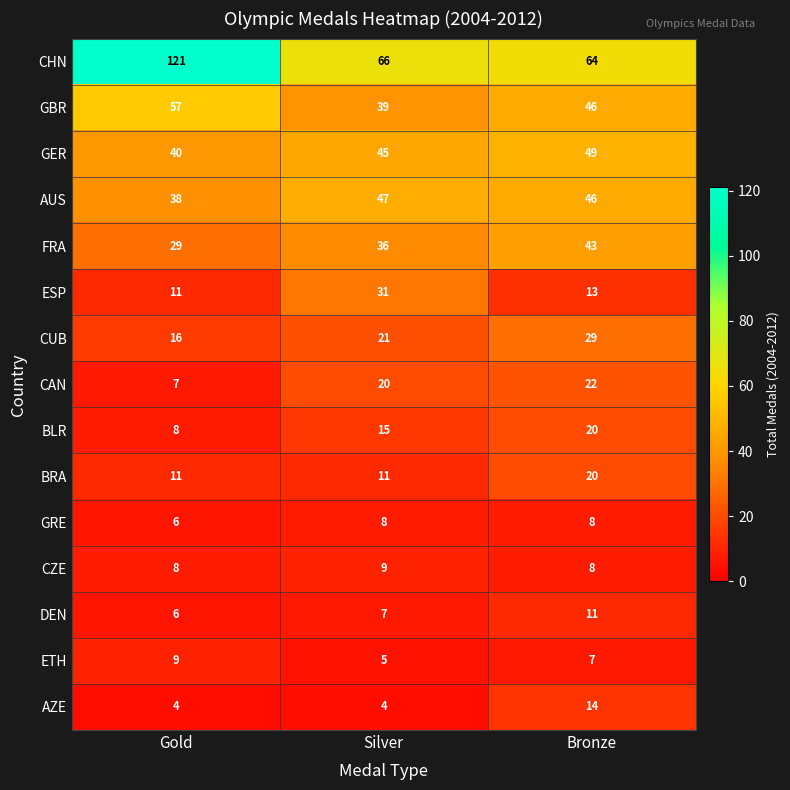

What is the smallest value displayed?

4